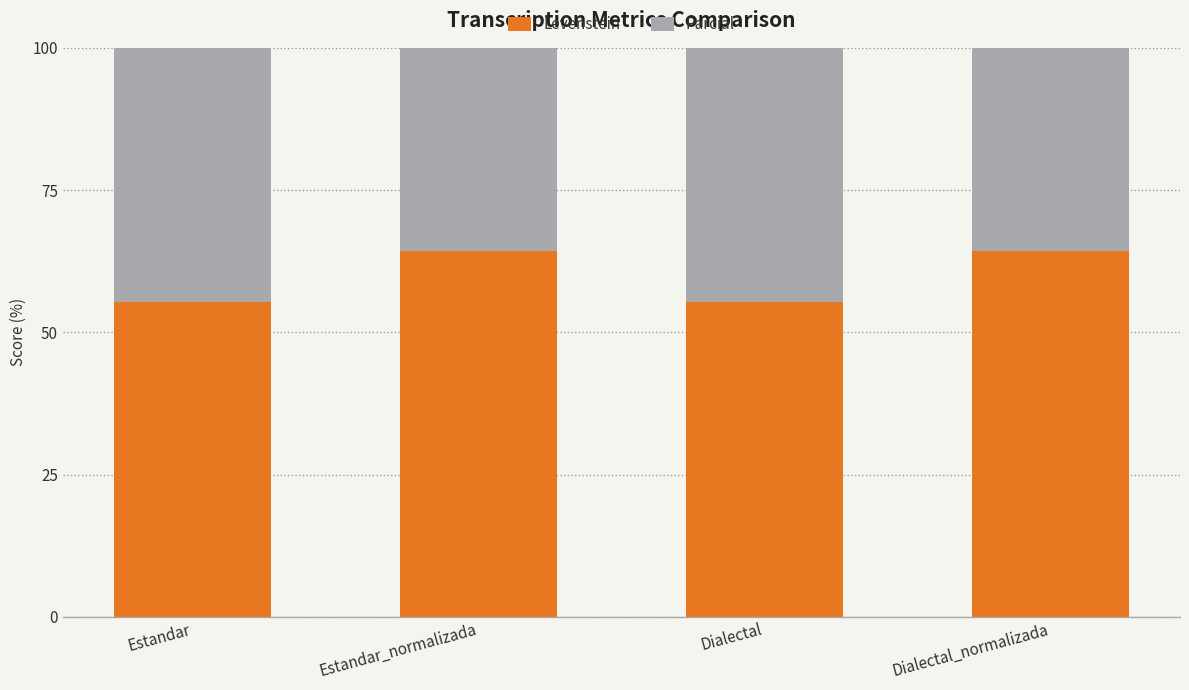

True or false: Levenstein has a value of 55.3 at Dialectal.

True